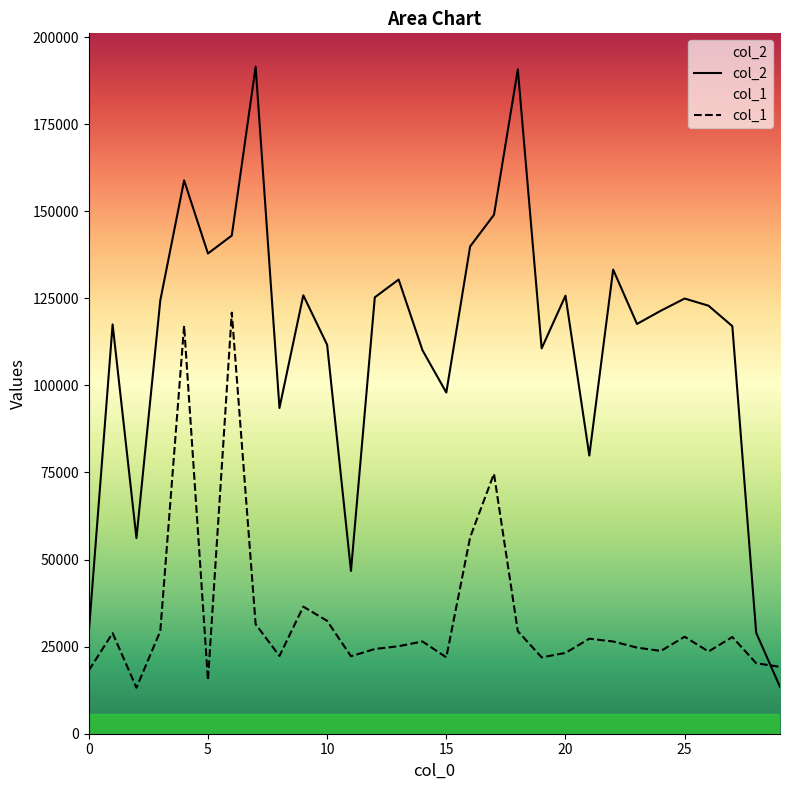

At which label is col_1 closest to 67040?

17